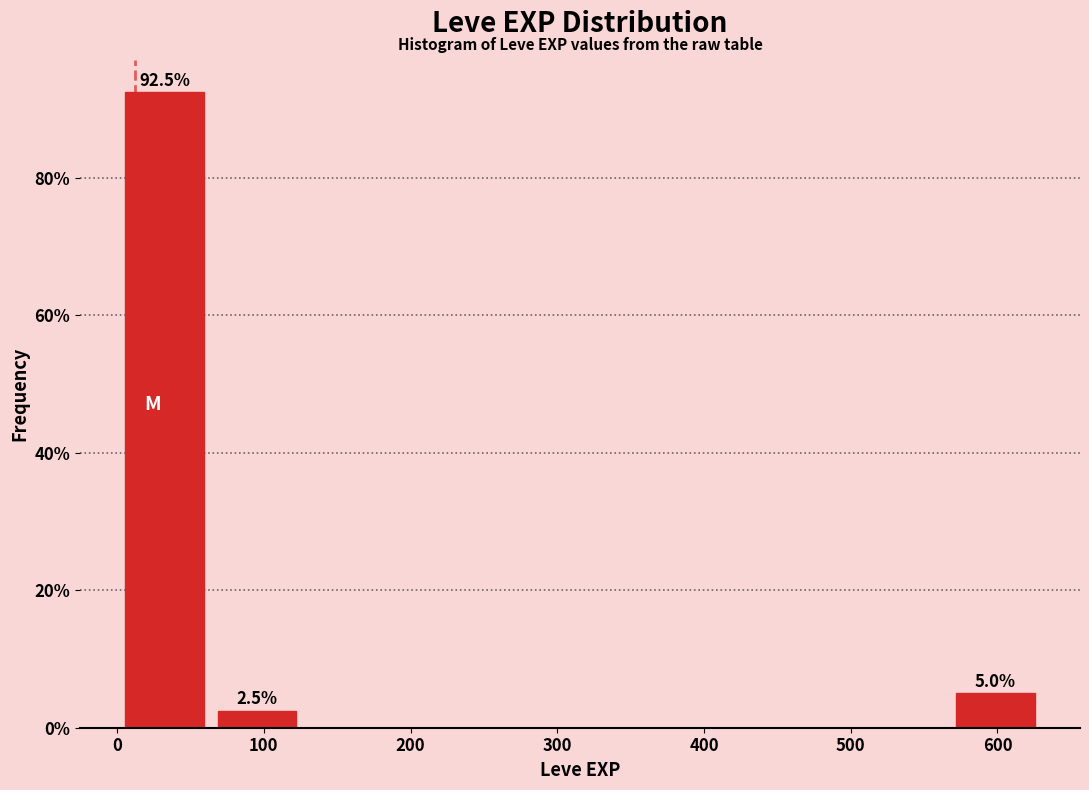

Over which range of the x-axis is the bar tallest?

0 to 60